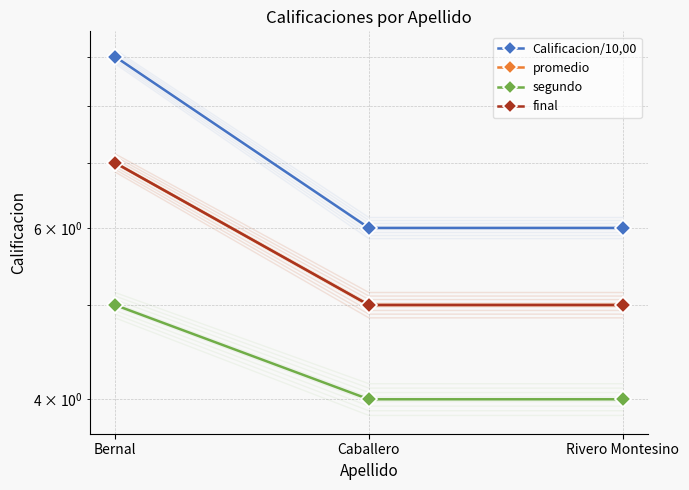

The final series shows 5 at Caballero. True or false?

True